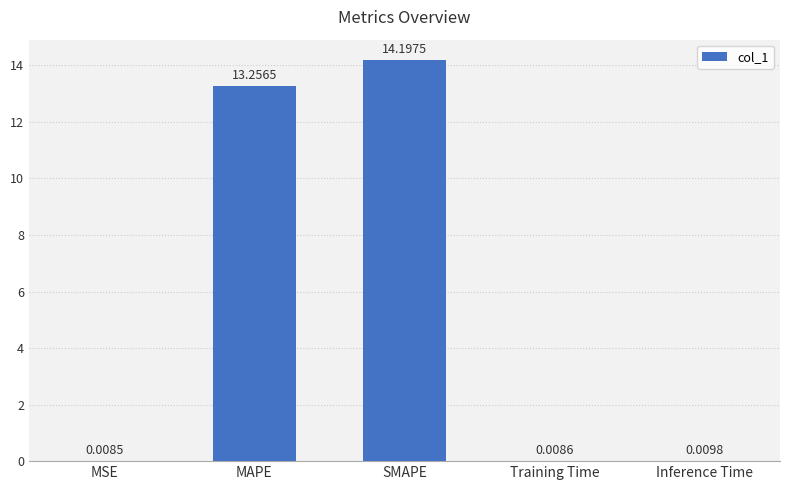

What is the change in value from MAPE to Inference Time?

-13.2